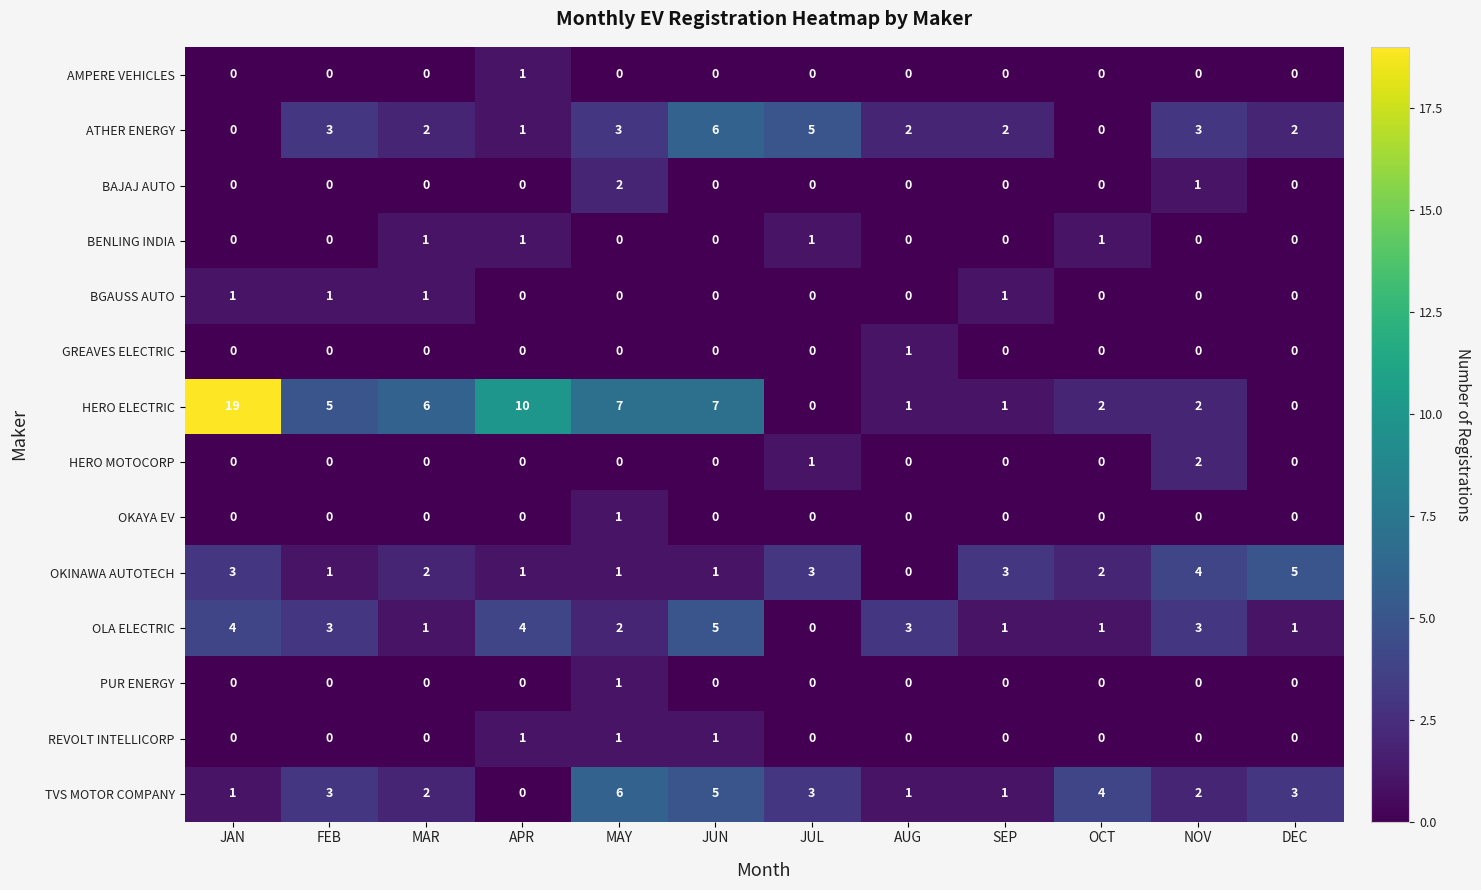

The value of OLA ELECTRIC at MAY is 2. True or false?

True